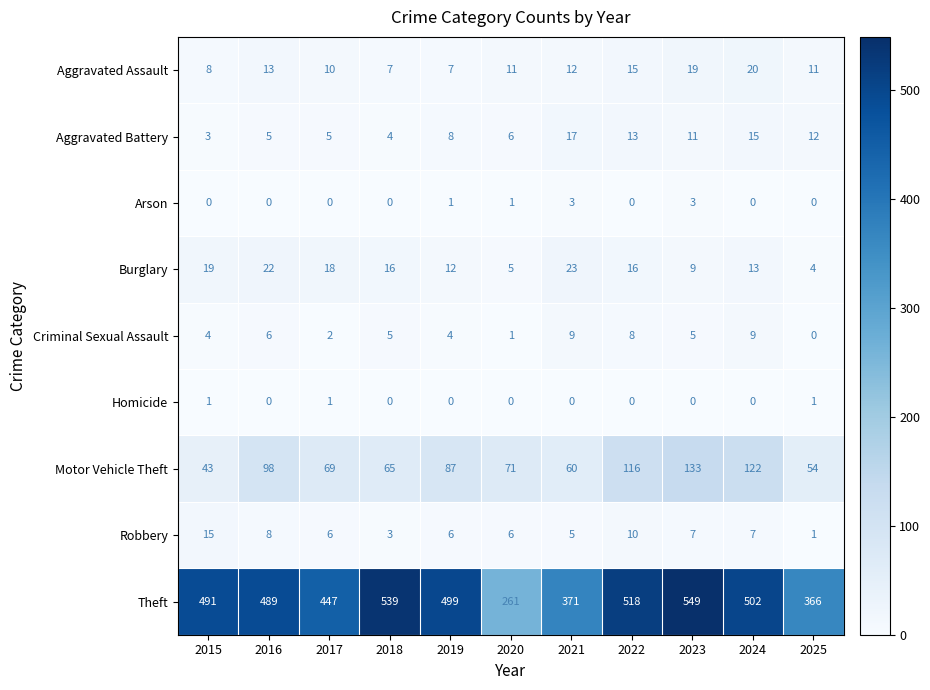

At how many categories does at least one series exceed 280?

10